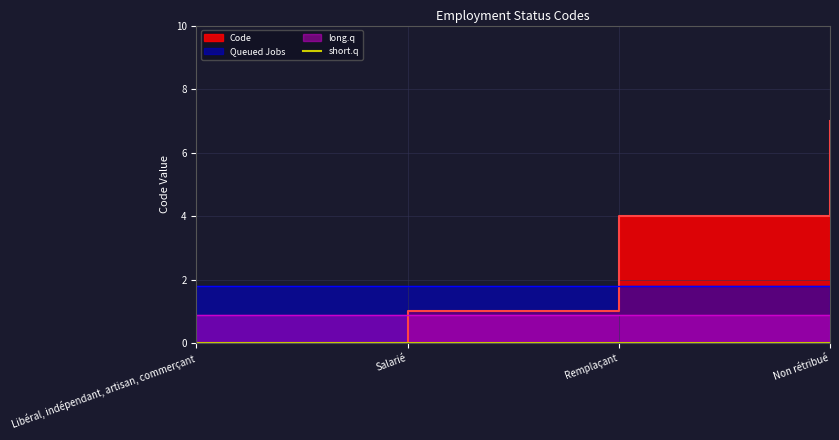

What is the difference between the second highest and minimum values?

4